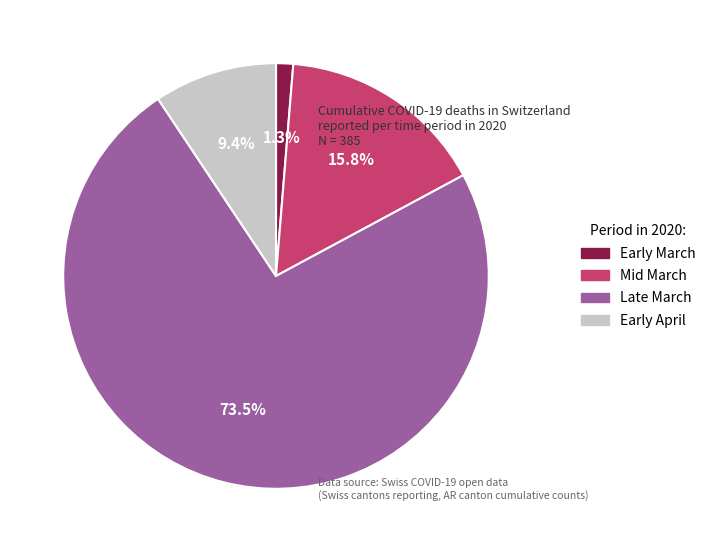

Is there a majority slice in this chart?

Yes